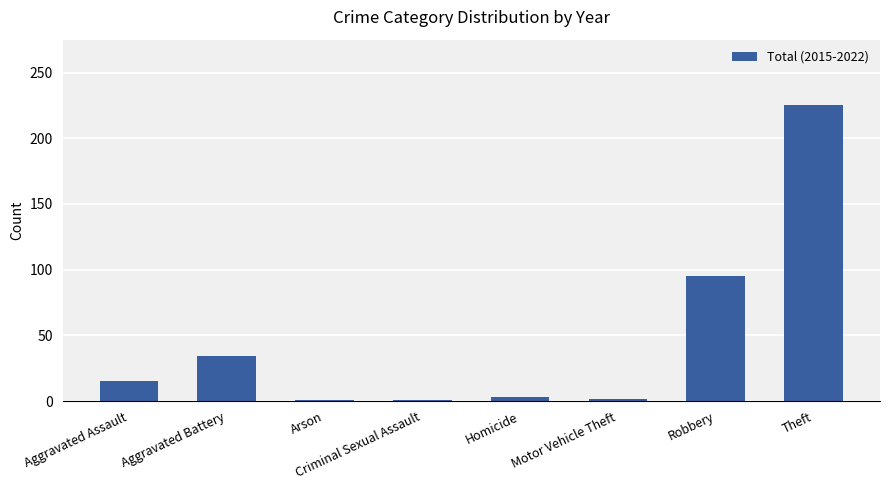

What is the sum of all values?

376